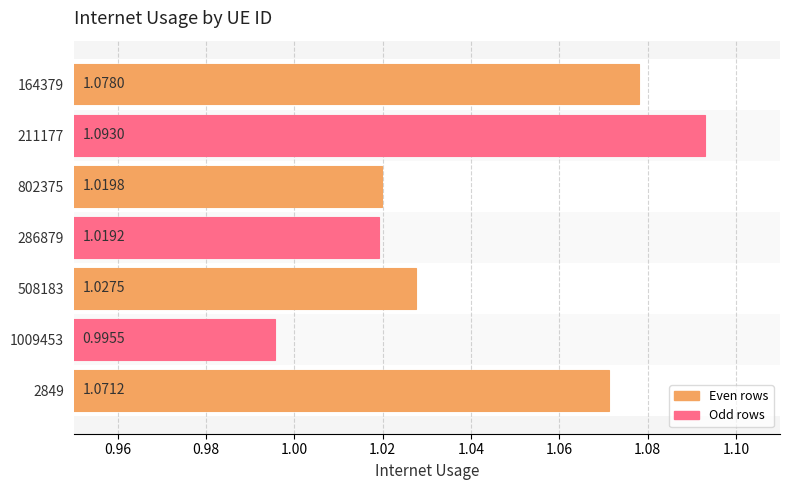

What is the change in value from 286879 to 211177?

+0.1